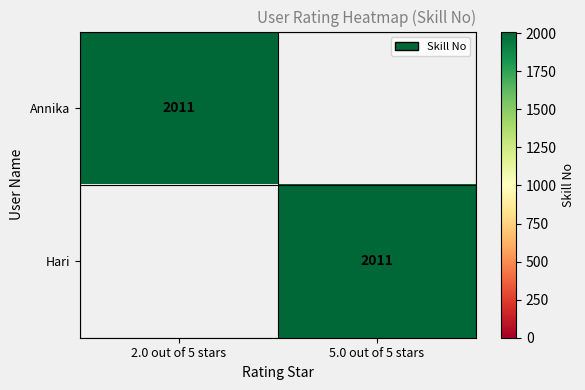

True or false: Hari has a value of 2661 at 5.0 out of 5 stars.

False